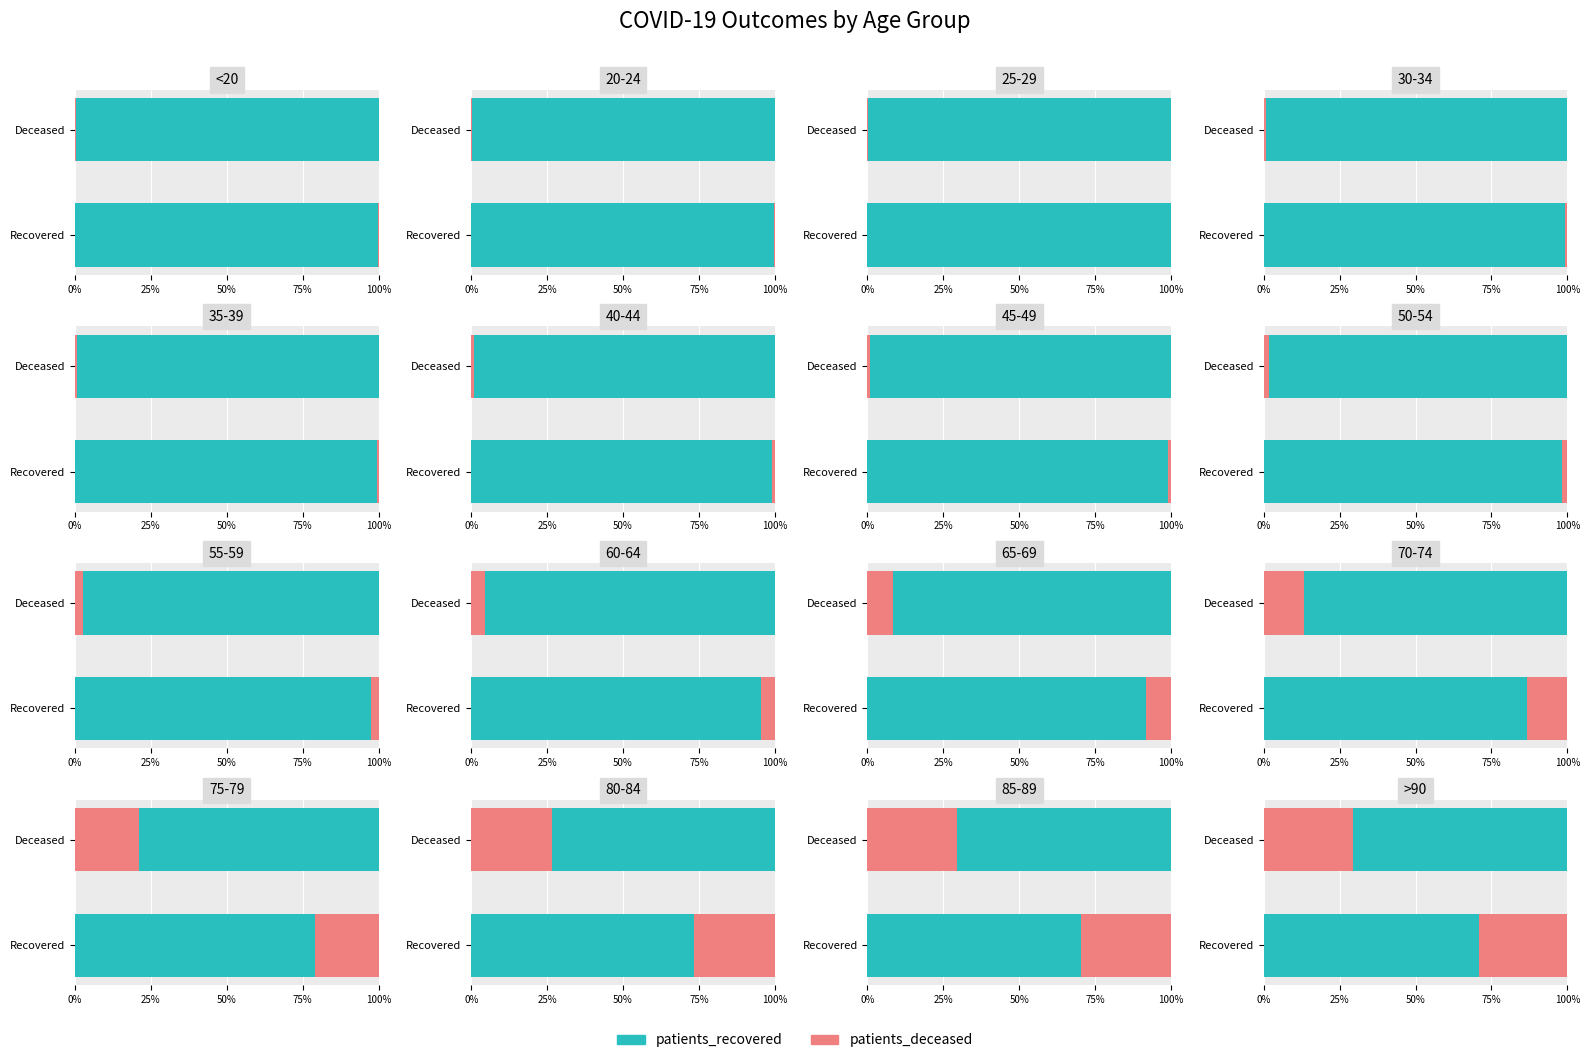

Is it true that patients_deceased equals 29.2 at Recovered?

True